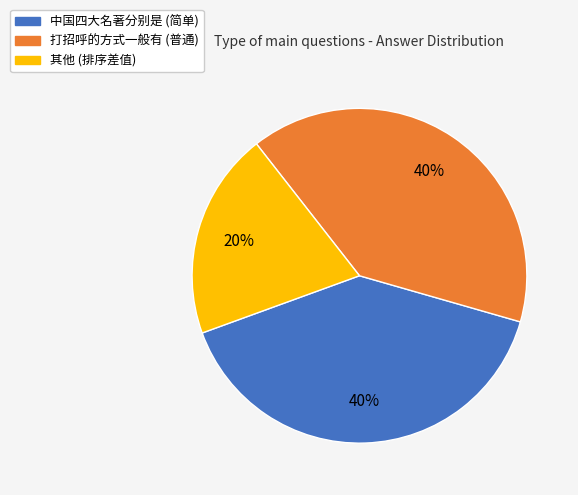

Is there any slice that represents more than half of the pie?

No